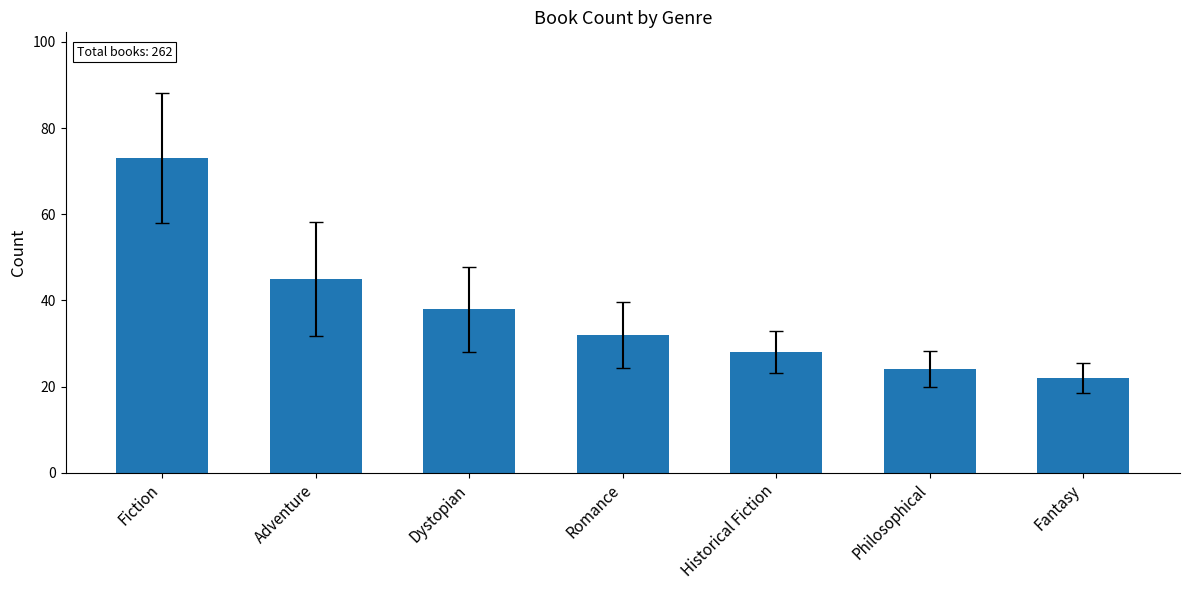

How many values are below 32?

3